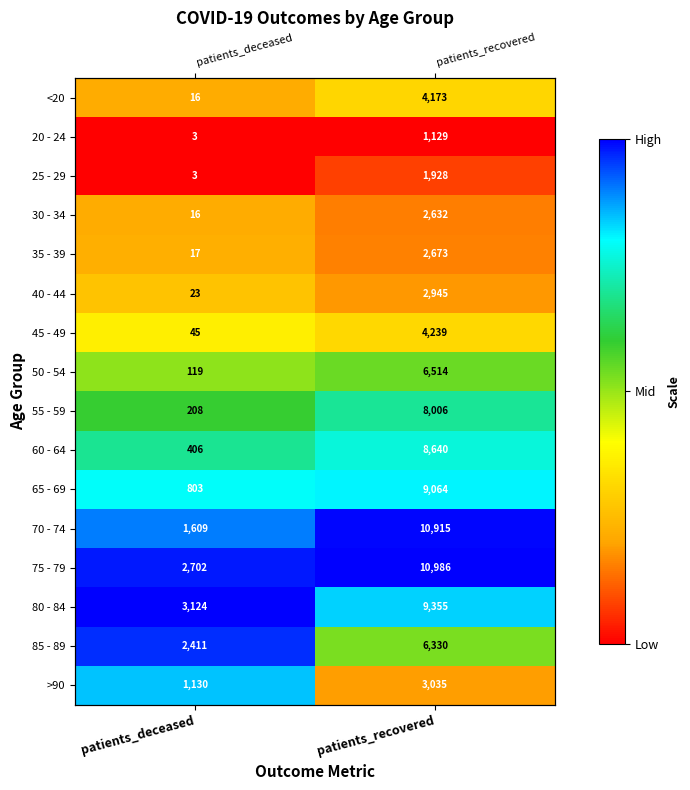

At which label is 35 - 39 closest to 0?

patients_deceased